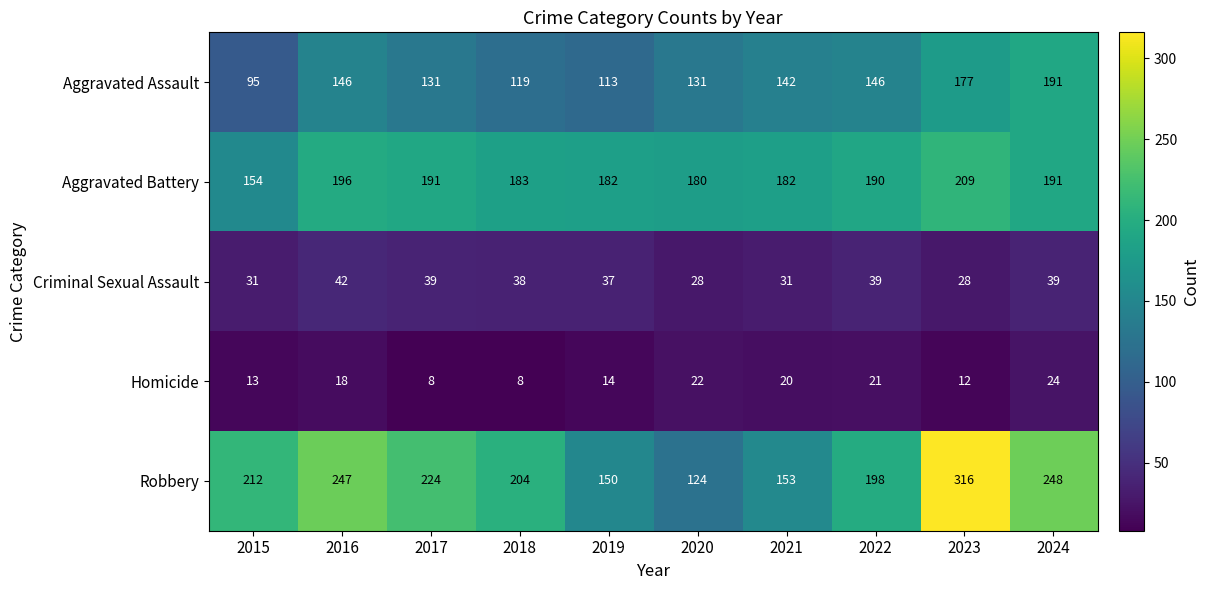

Which series has the widest spread of values?

Robbery